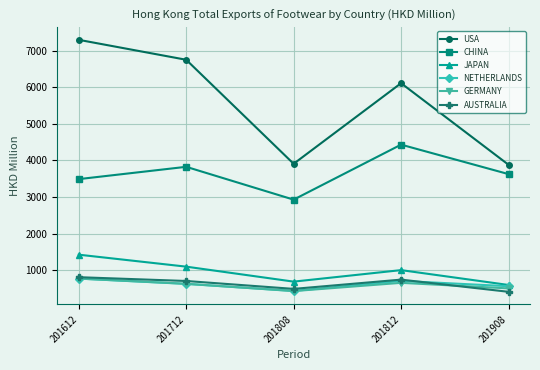

Which series has the widest spread of values?

USA